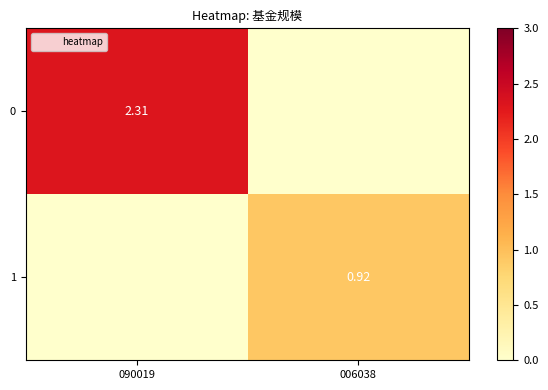

Which category has the lowest value in the 0 series?

006038